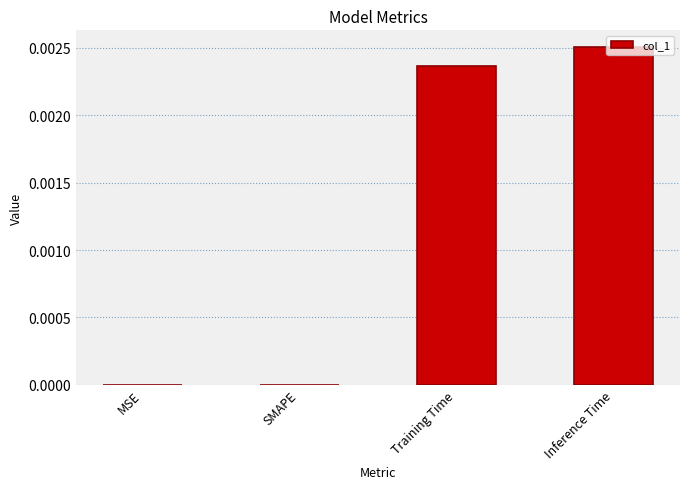

The value at SMAPE is 0.0. True or false?

True